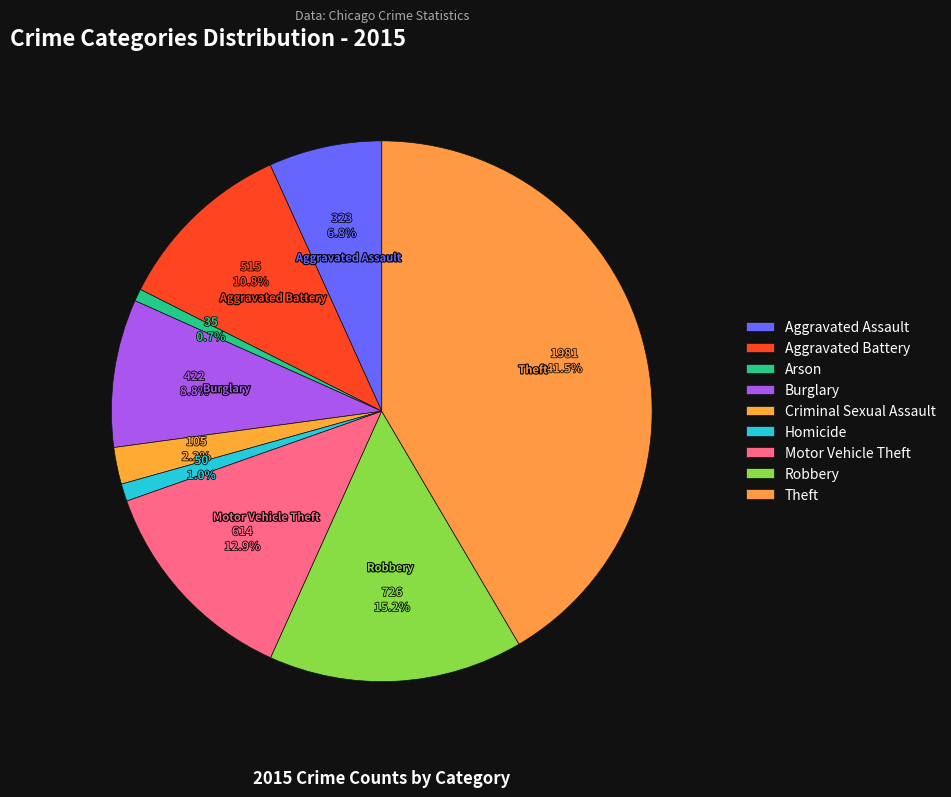

Is there any slice that represents more than half of the pie?

No